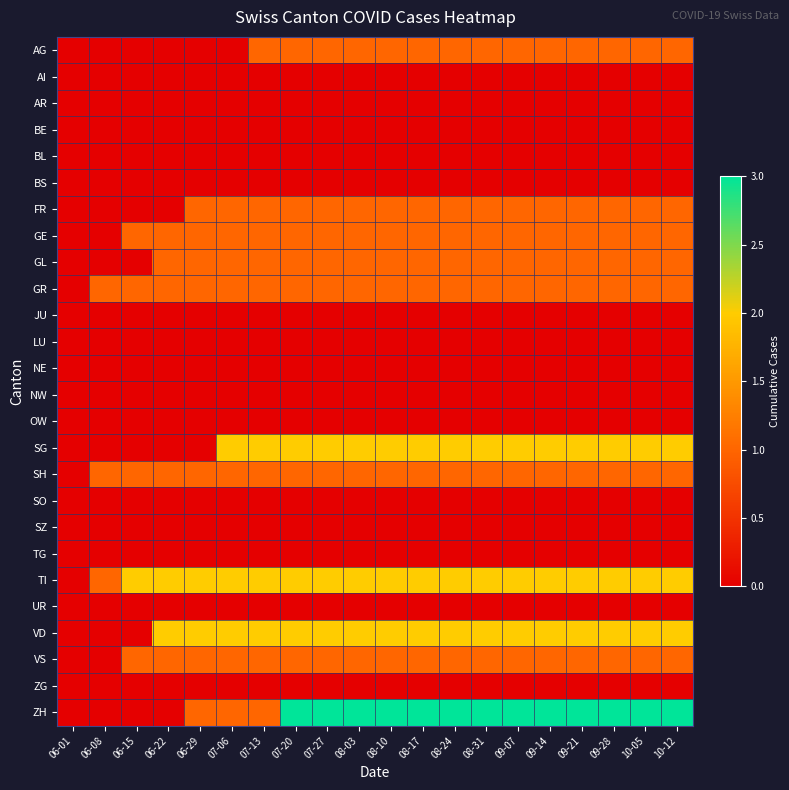

List the series in order of their peak value, lowest first.

AI, AR, BE, BL, BS, JU, LU, NE, NW, OW, SO, SZ, TG, UR, ZG, AG, FR, GE, GL, GR, SH, VS, SG, TI, VD, ZH